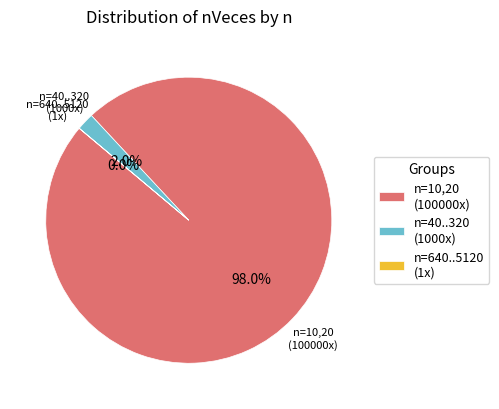

What is the majority slice?

n=10,20 (100000x)